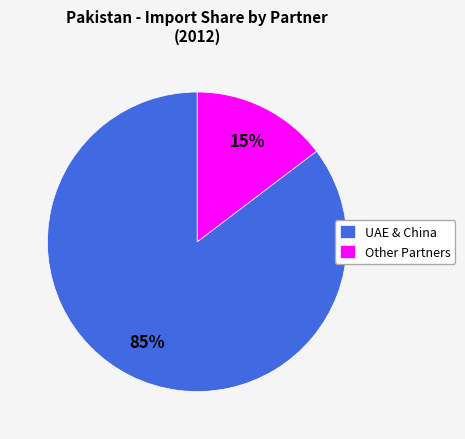

Does Other Partners represent more than half of the total?

No